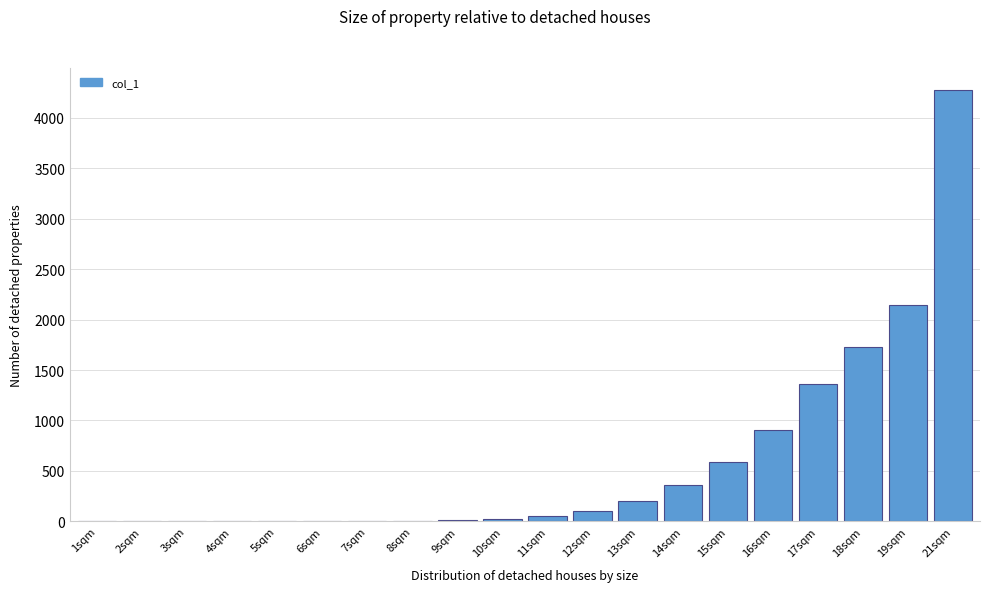

What is the greatest value displayed?

4280